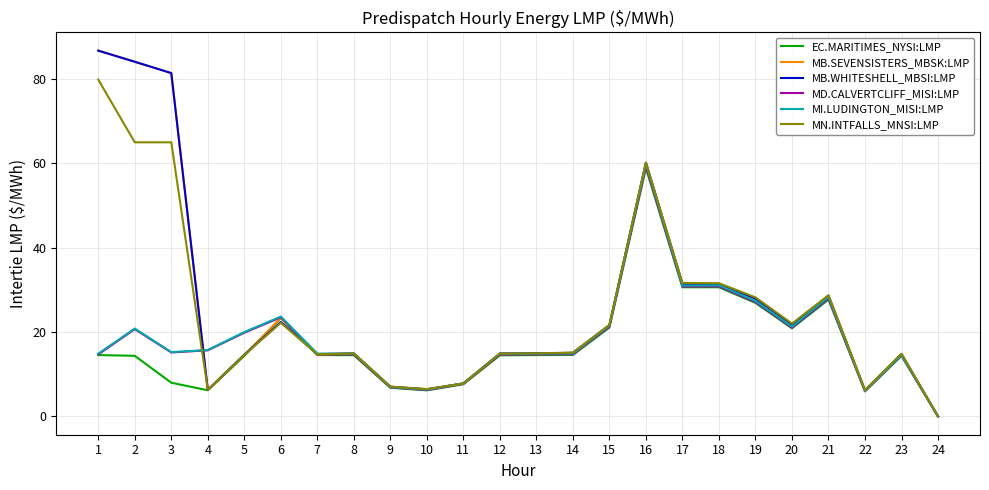

Which category has the highest value in the MD.CALVERTCLIFF_MISI:LMP series?

16